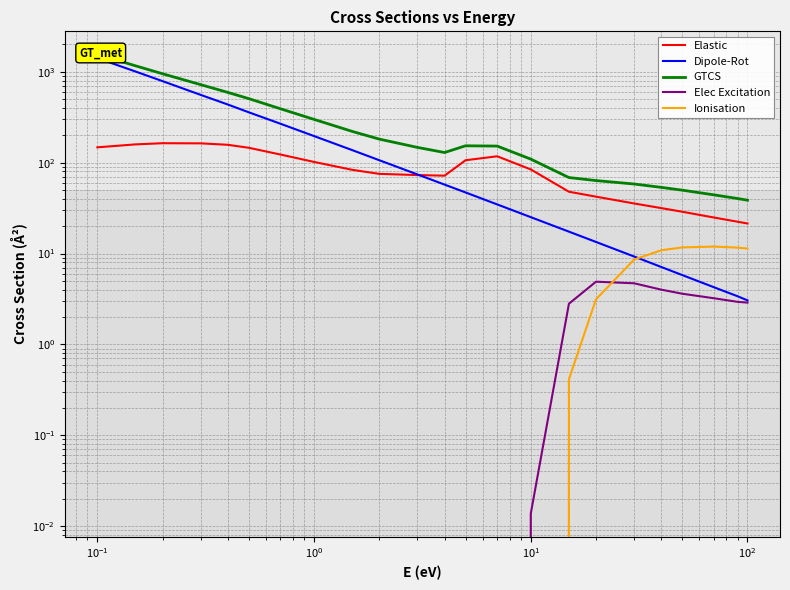

What is the sum of all GTCS values?

7702.2